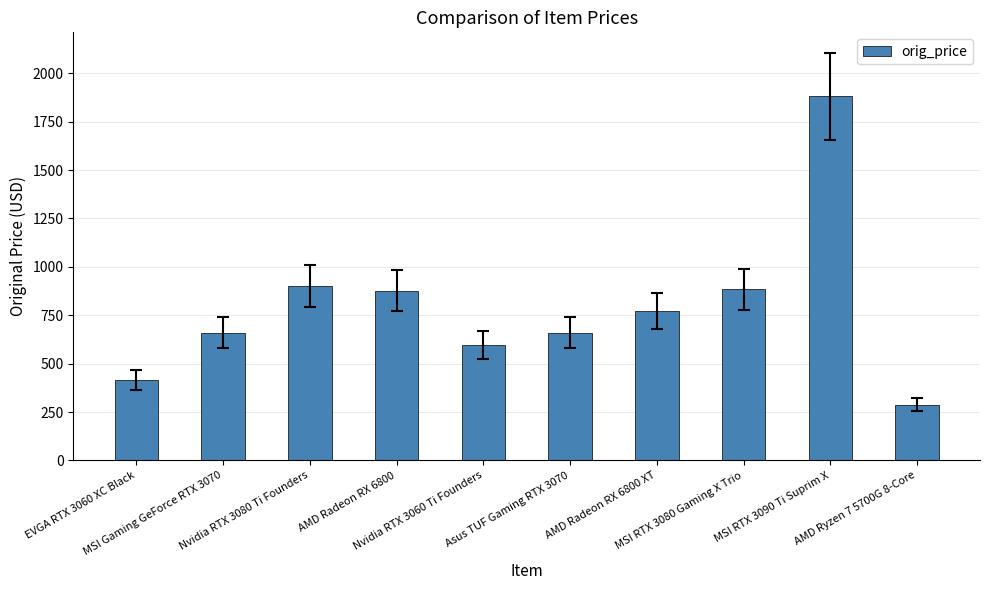

What is the greatest value displayed?

1880.0